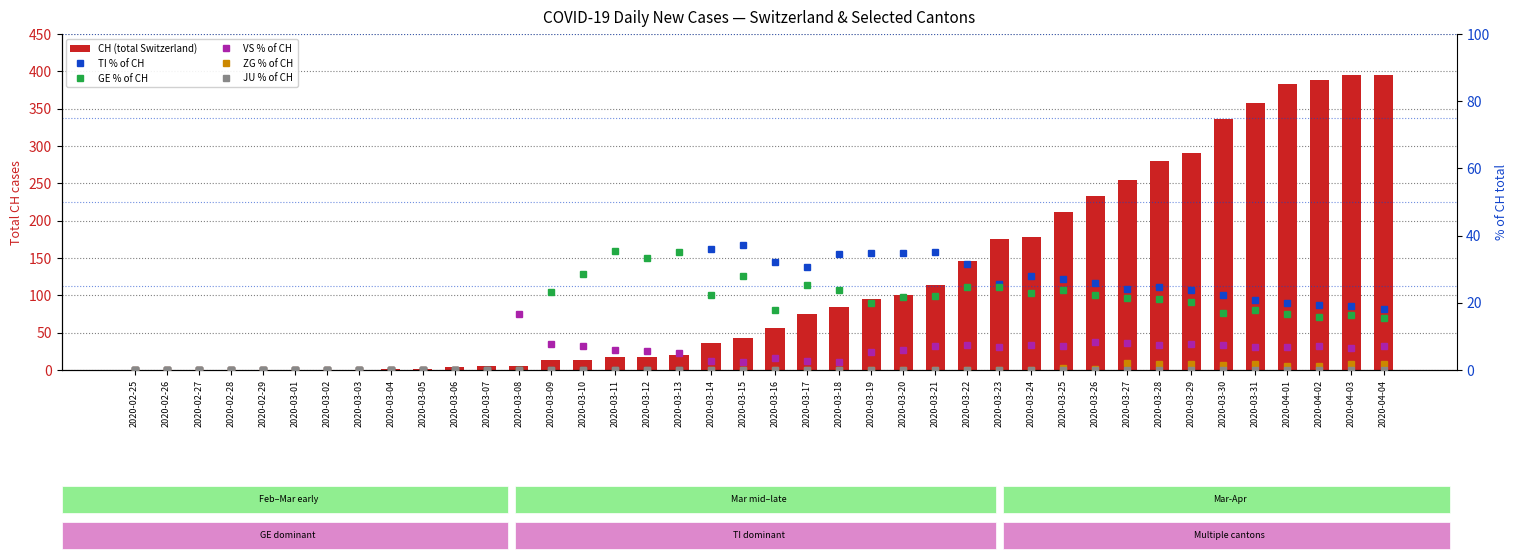

How many categories are shown in the chart?

40